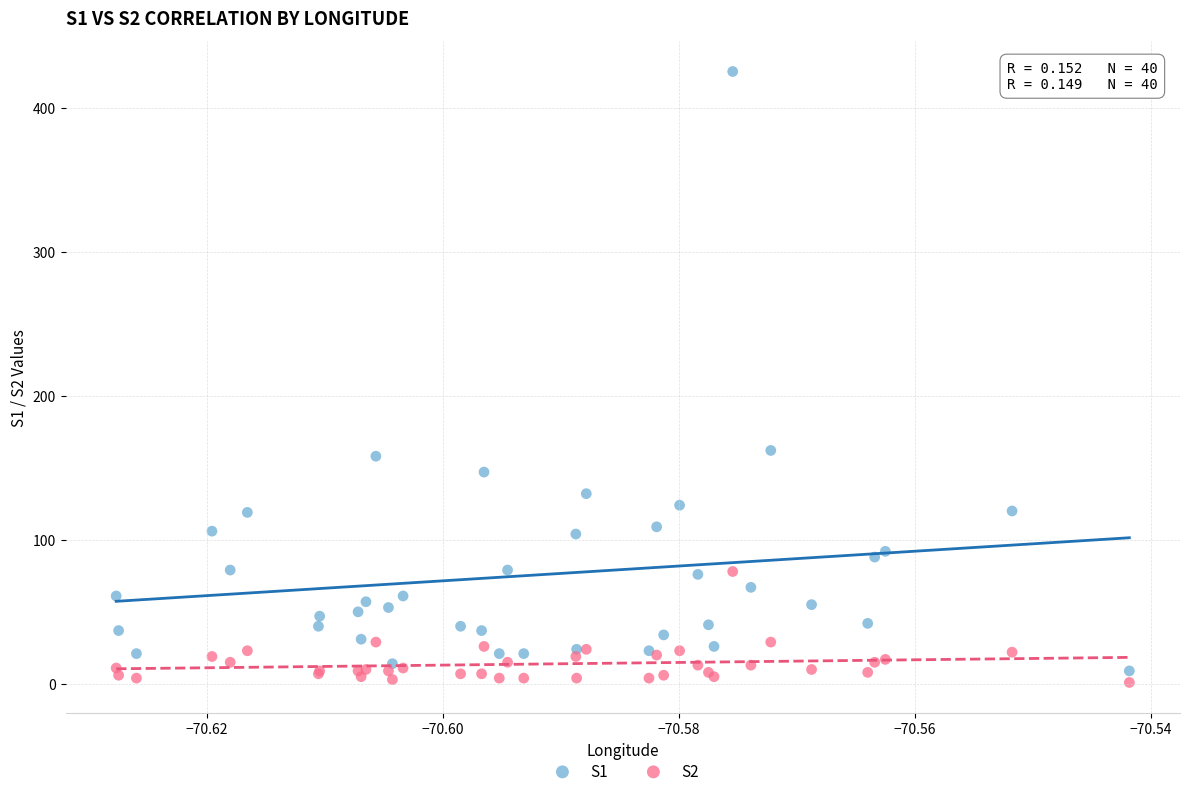

Which series contains the highest Y value?

S1